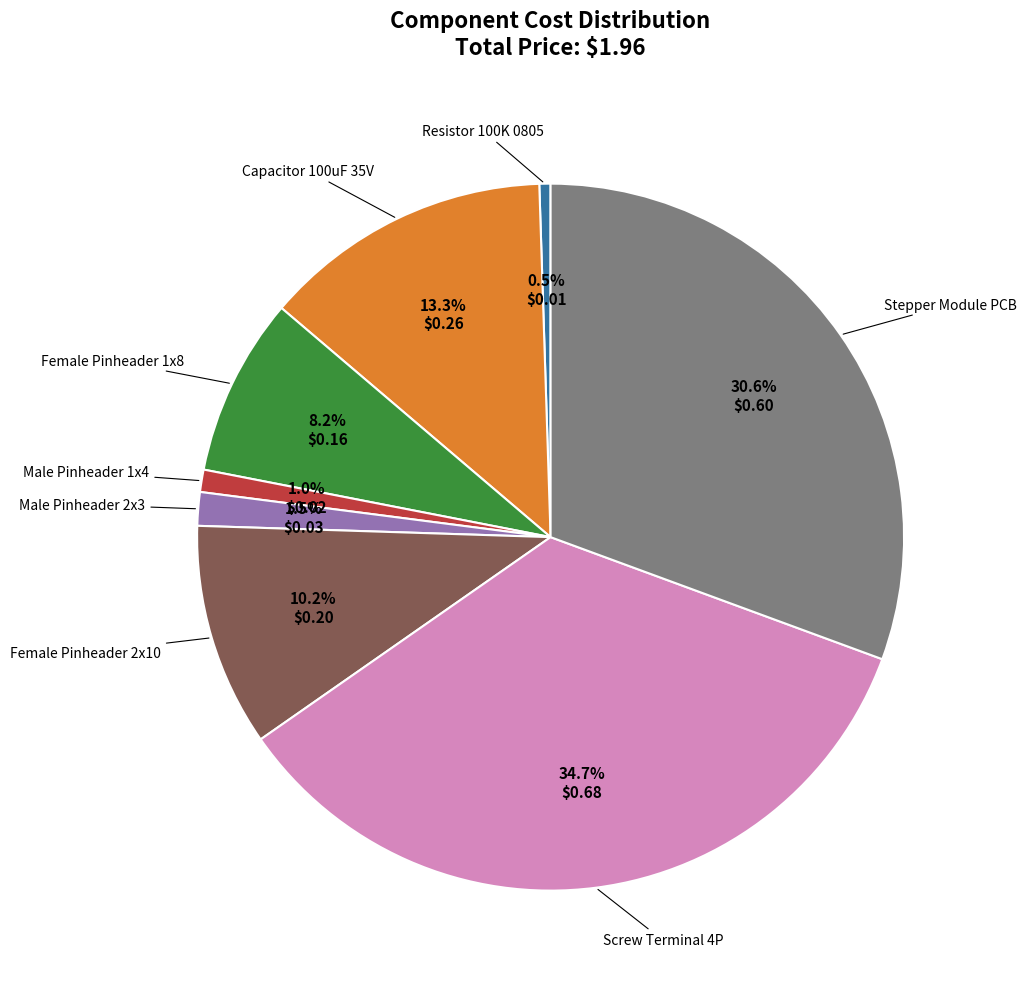

Is there any slice that represents more than half of the pie?

No